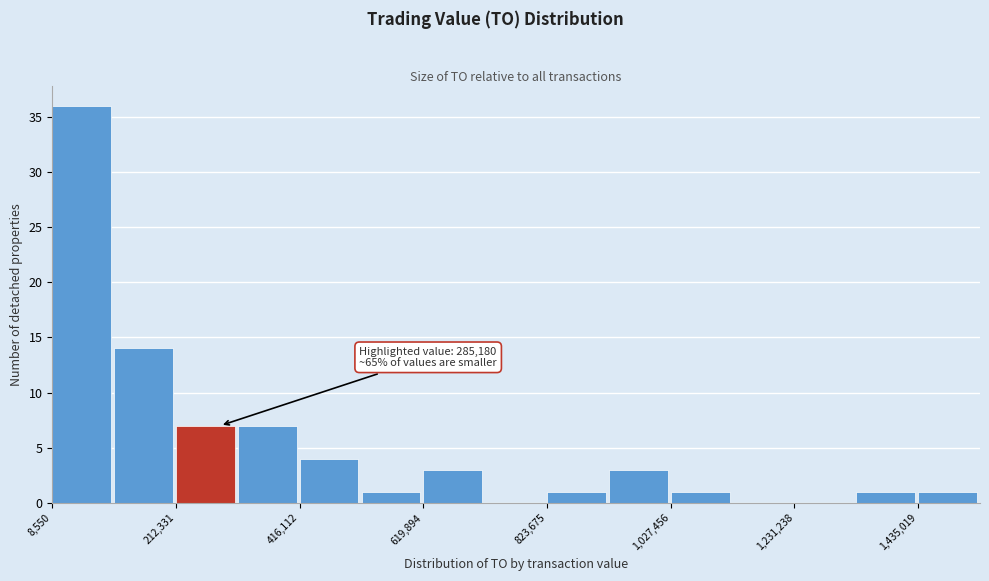

Read against the x-axis, roughly where is the centre of the tallest bar?

50000